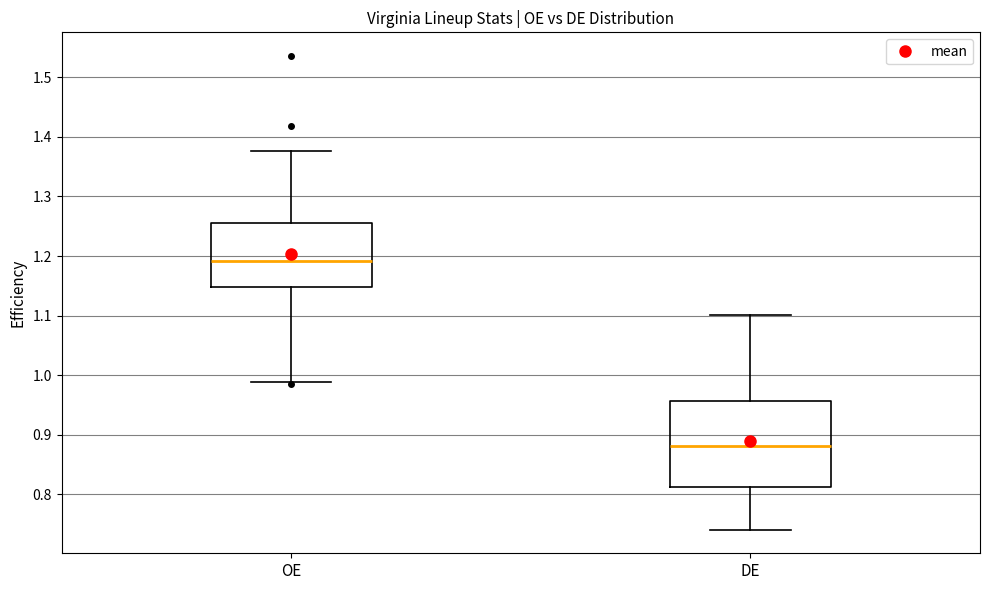

Which box's median line is the highest?

OE